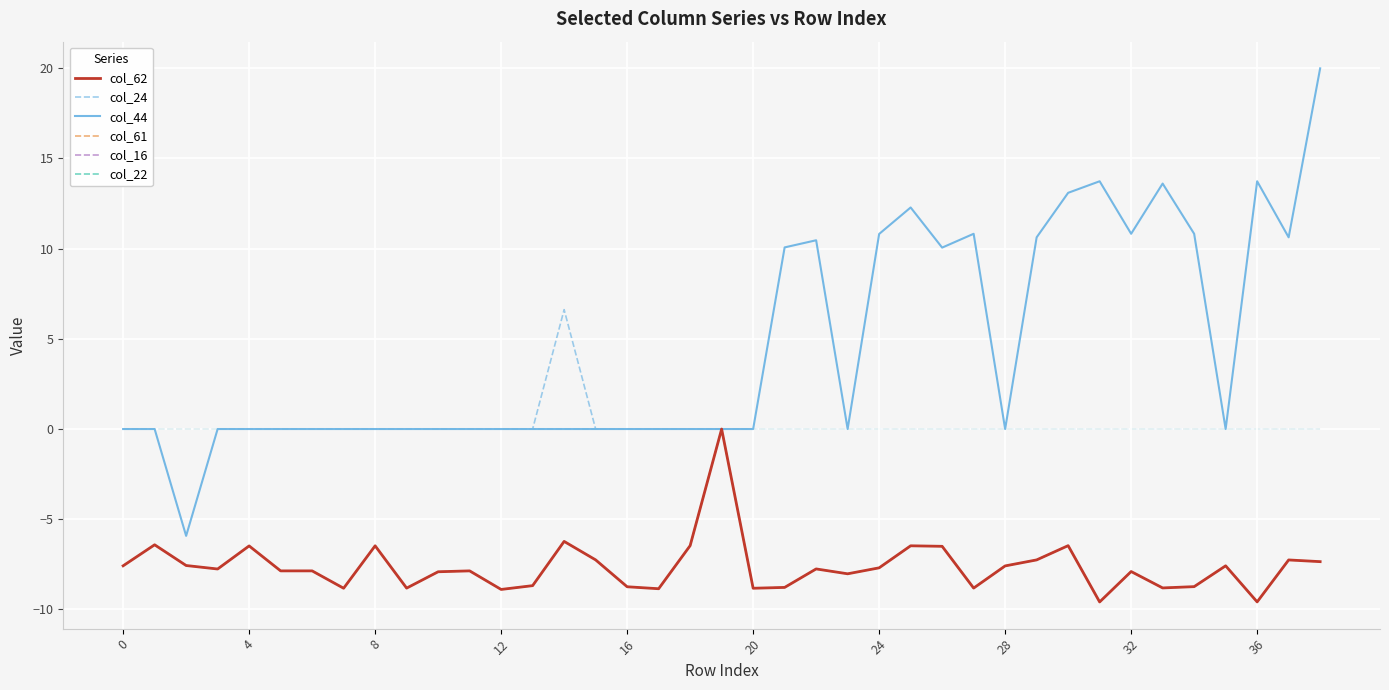

Does the chart display data point markers on the line(s)?

No